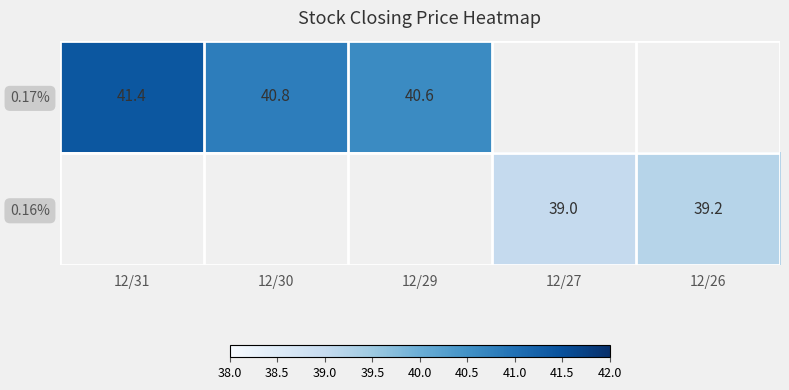

What is the maximum value shown in the chart?

41.4